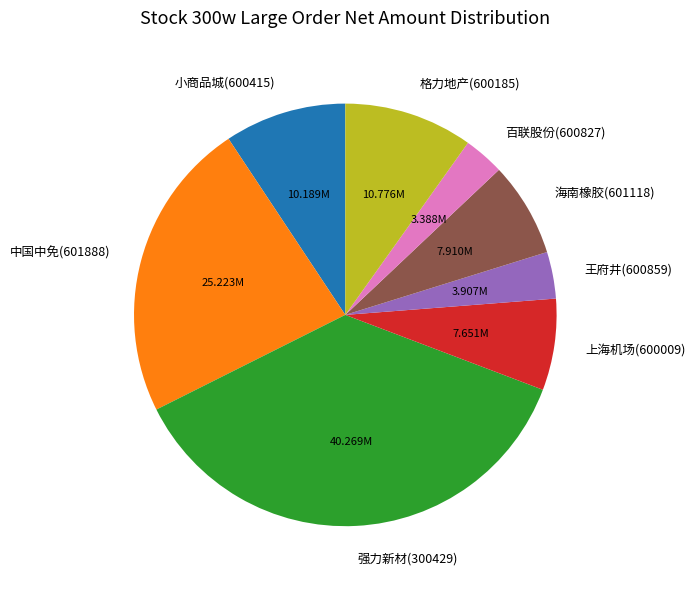

How many segments does this pie chart have?

8